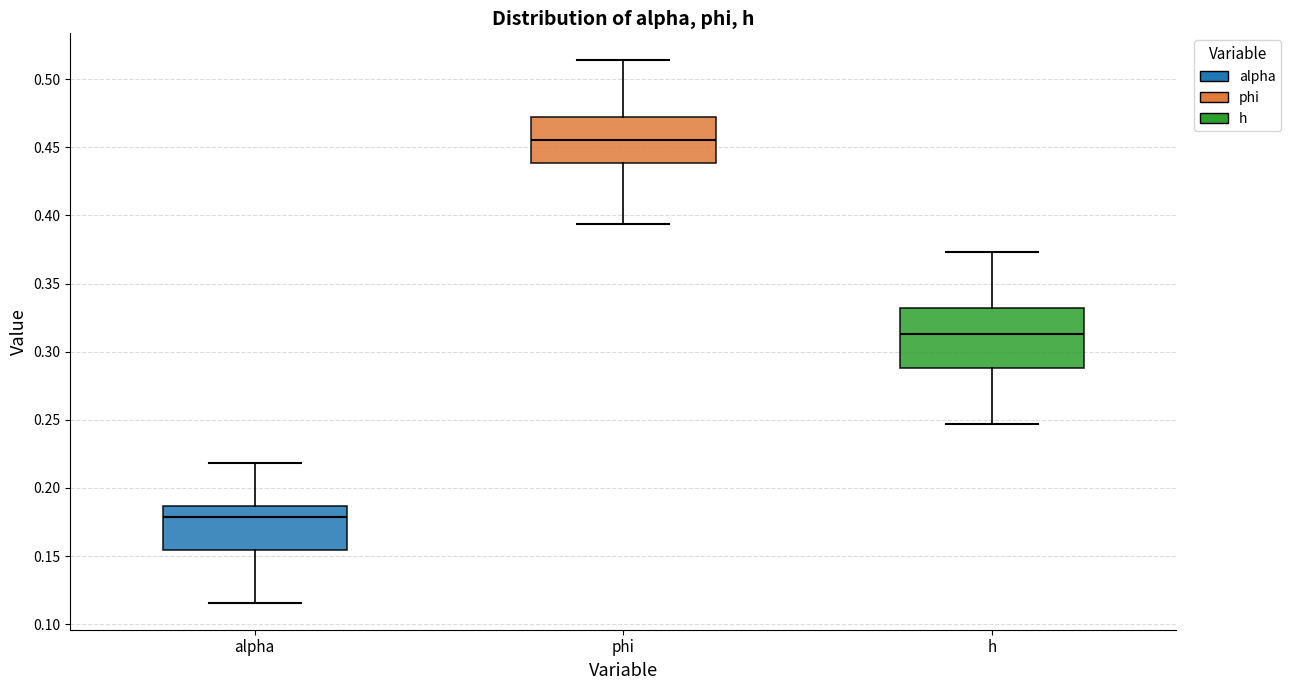

Reading left to right, transcribe this box plot: for each box, give where its median line is, the range the box spans, and where its two whiskers end, as read against the y-axis. The values are not printed on the chart, so give them approximately, as read against the axis.

alpha: median 0.180, box 0.155 to 0.185, whiskers 0.115 to 0.220
phi: median 0.455, box 0.440 to 0.470, whiskers 0.395 to 0.515
h: median 0.315, box 0.290 to 0.330, whiskers 0.245 to 0.375